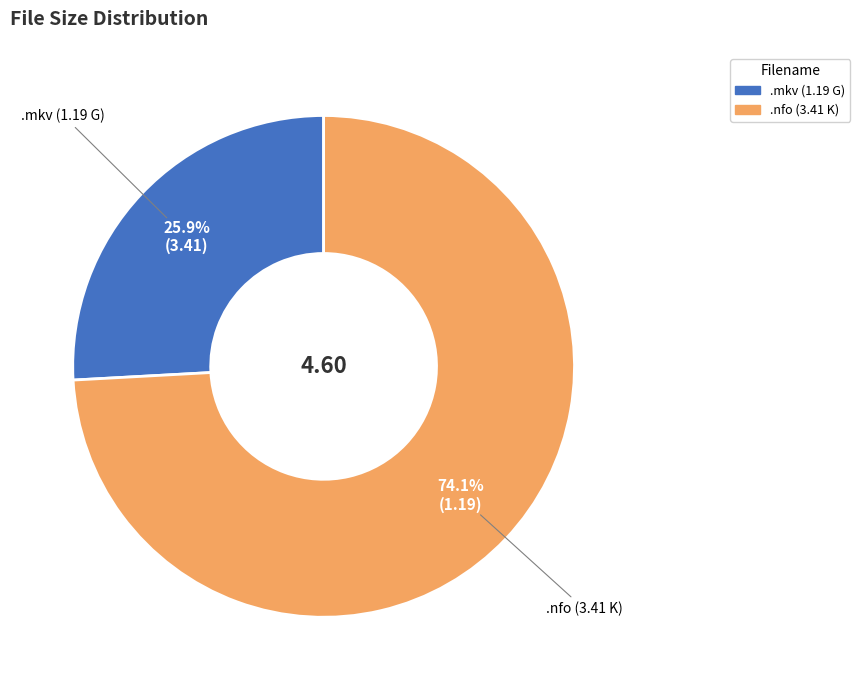

Do .nfo (3.41 K) and .mkv (1.19 G) together represent more than half of the pie?

Yes